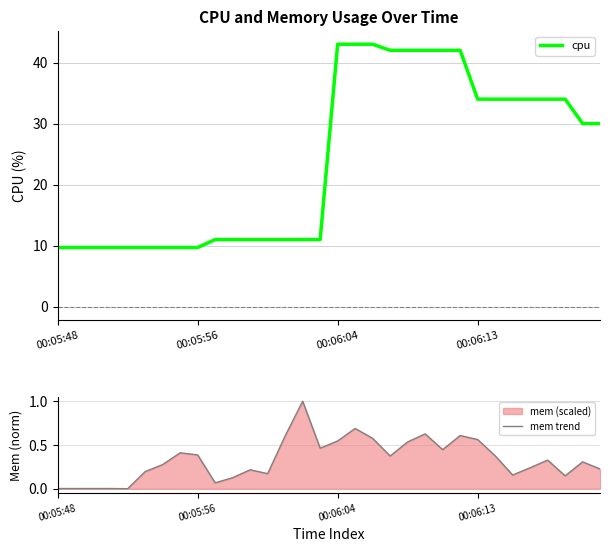

True or false: cpu has more than 0 interior local peaks.

False